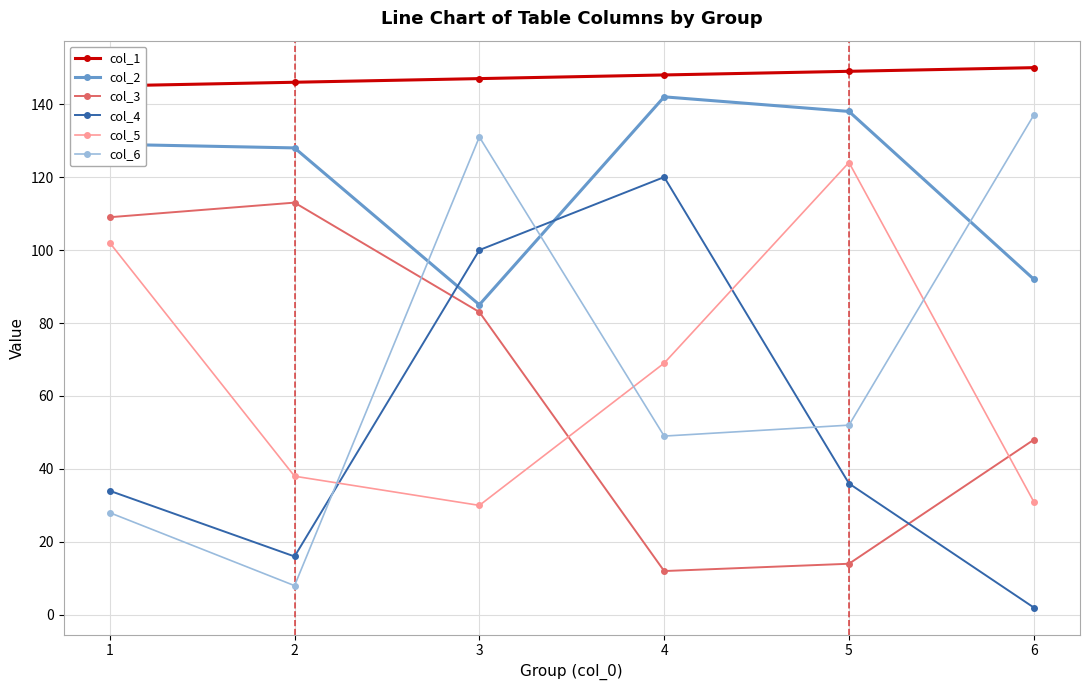

Rank the series by their maximum value, from lowest to highest.

col_3, col_4, col_5, col_6, col_2, col_1